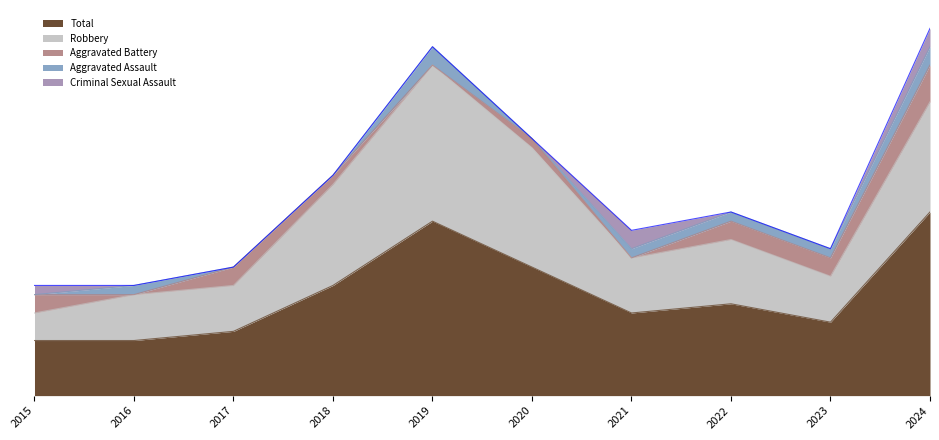

Is the value of Robbery at 2022 greater than the value of Aggravated Assault at 2023?

Yes